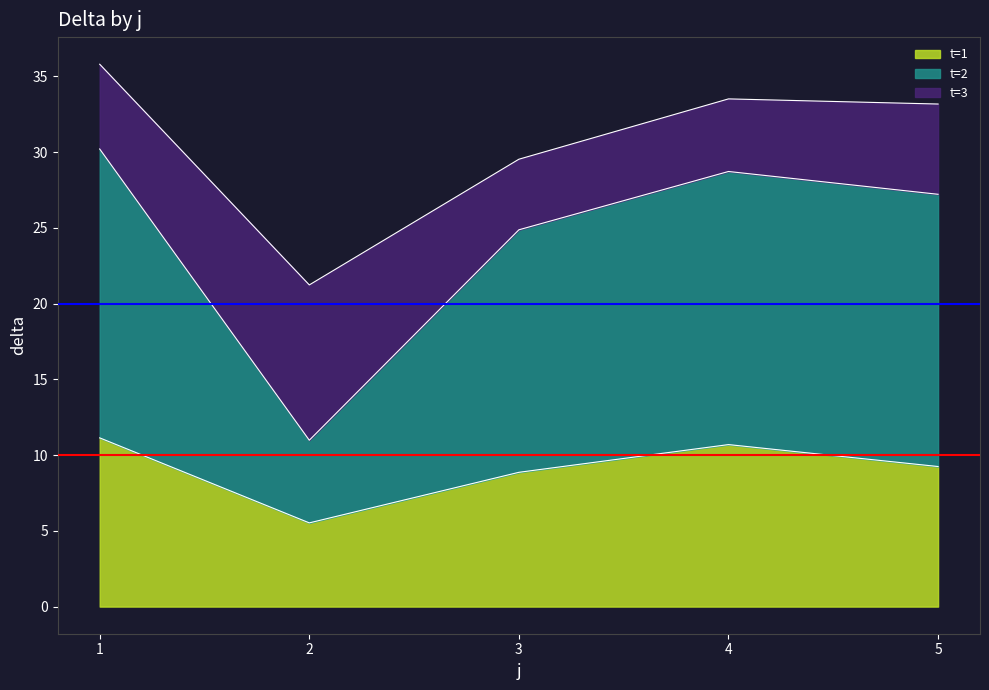

What is the minimum value for t=1?

5.5